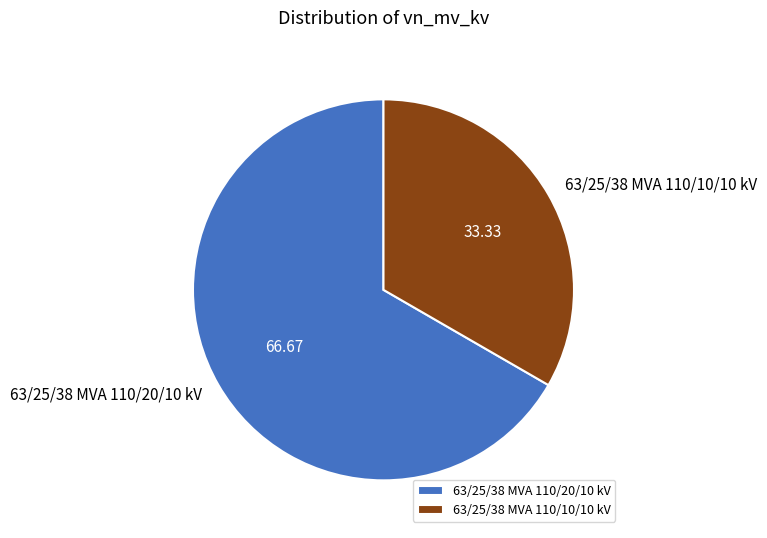

Rank the categories by value from highest to lowest.

63/25/38 MVA 110/20/10 kV, 63/25/38 MVA 110/10/10 kV